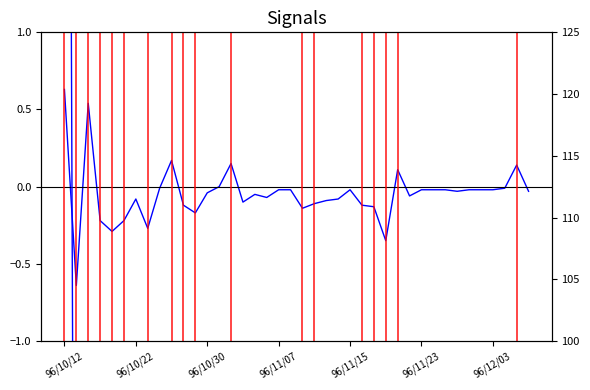

Is it true that col_8_right equals 41.7 at 32?

False